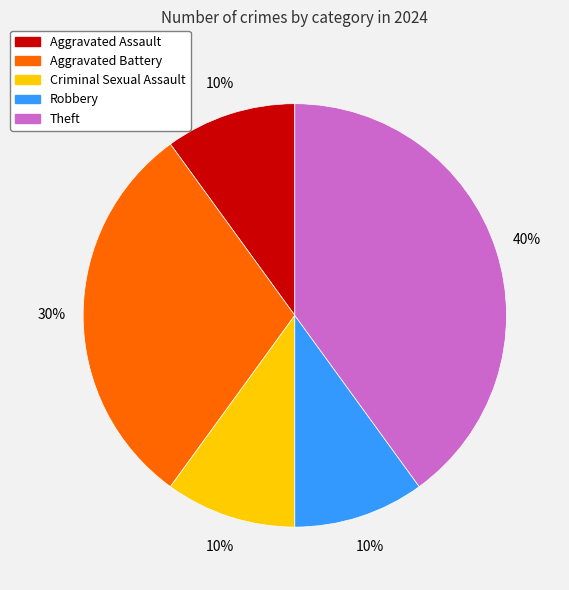

True or false: Robbery accounts for 24% of the total.

False